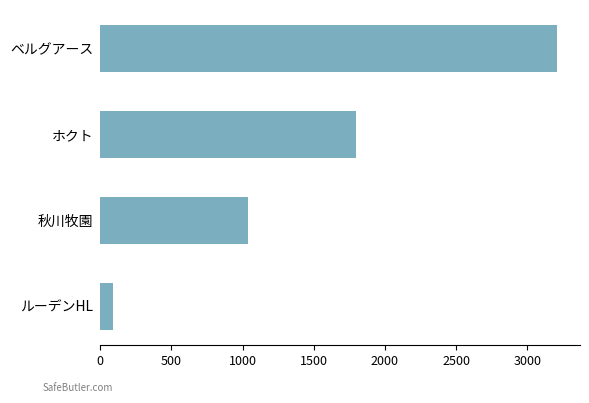

The chart shows a value of 1798 at ホクト. True or false?

True